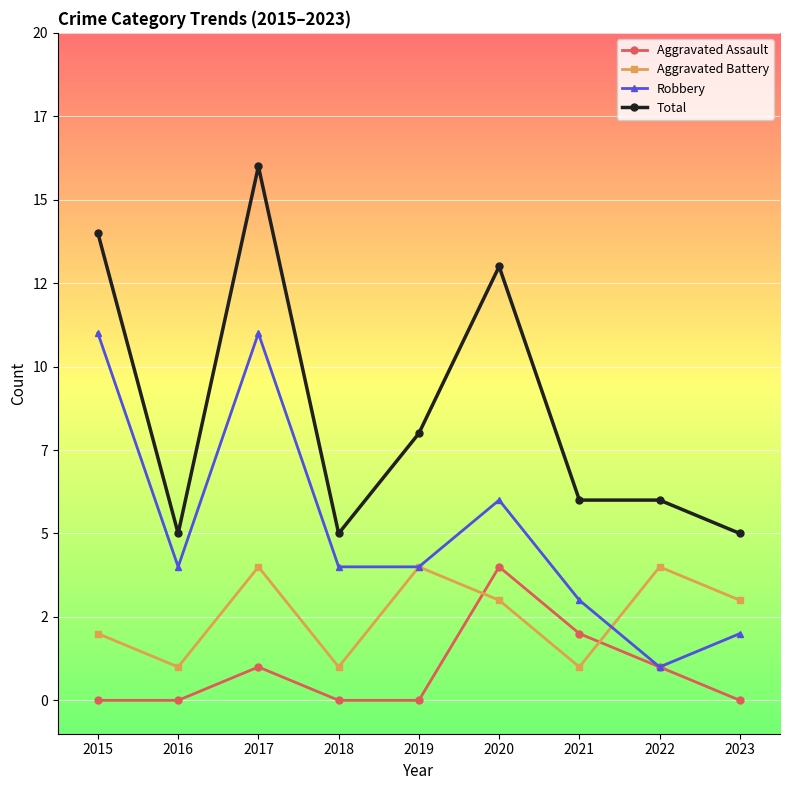

Reading left to right, list all the values displayed in this chart.

Aggravated Assault: 0	0	1	0	0	4	2	1	0
Aggravated Battery: 2	1	4	1	4	3	1	4	3
Robbery: 11	4	11	4	4	6	3	1	2
Total: 14	5	16	5	8	13	6	6	5